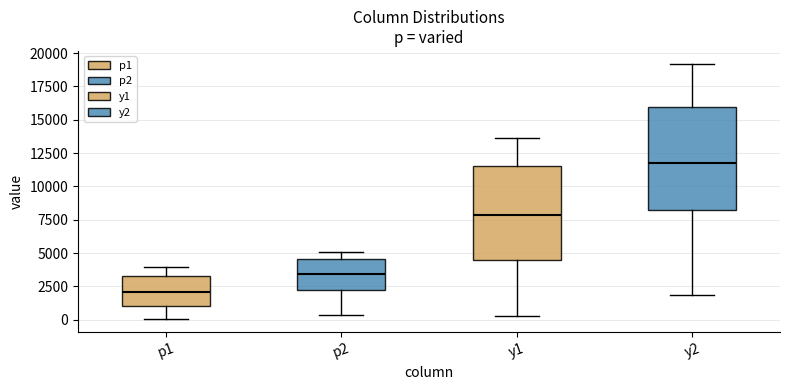

Reading left to right, read every box against the y-axis: the position of its median line, the range the box covers, and the ends of its whiskers. The values are not printed on the chart, so give them approximately, as read against the axis.

p1: median 2000, box 1000 to 3500, whiskers 0 to 4000
p2: median 3500, box 2000 to 4500, whiskers 500 to 5000
y1: median 8000, box 4500 to 11500, whiskers 0 to 13500
y2: median 12000, box 8000 to 16000, whiskers 2000 to 19000